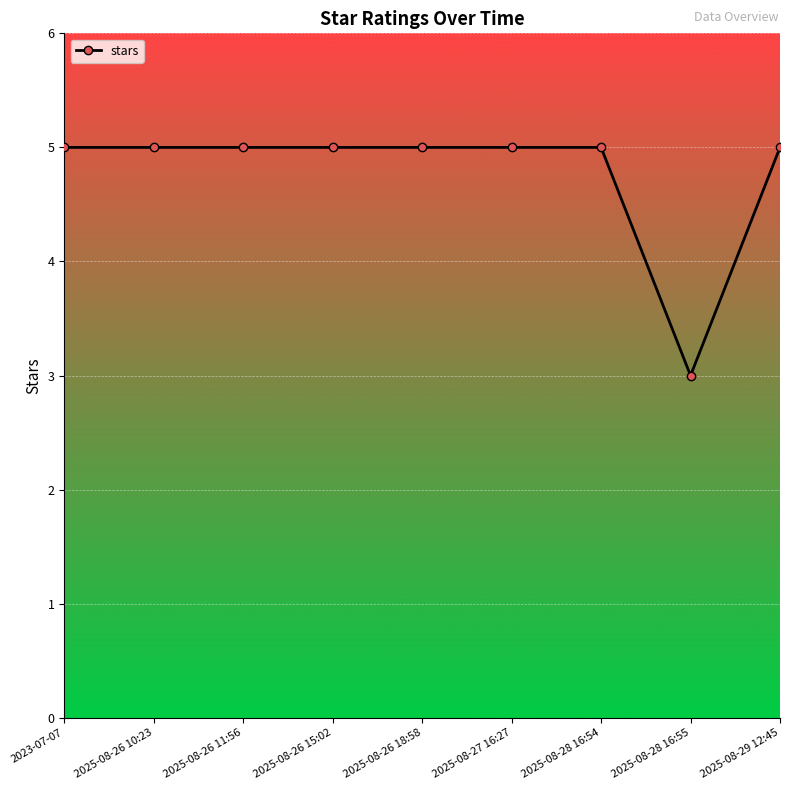

Does the chart display data point markers on the line(s)?

Yes